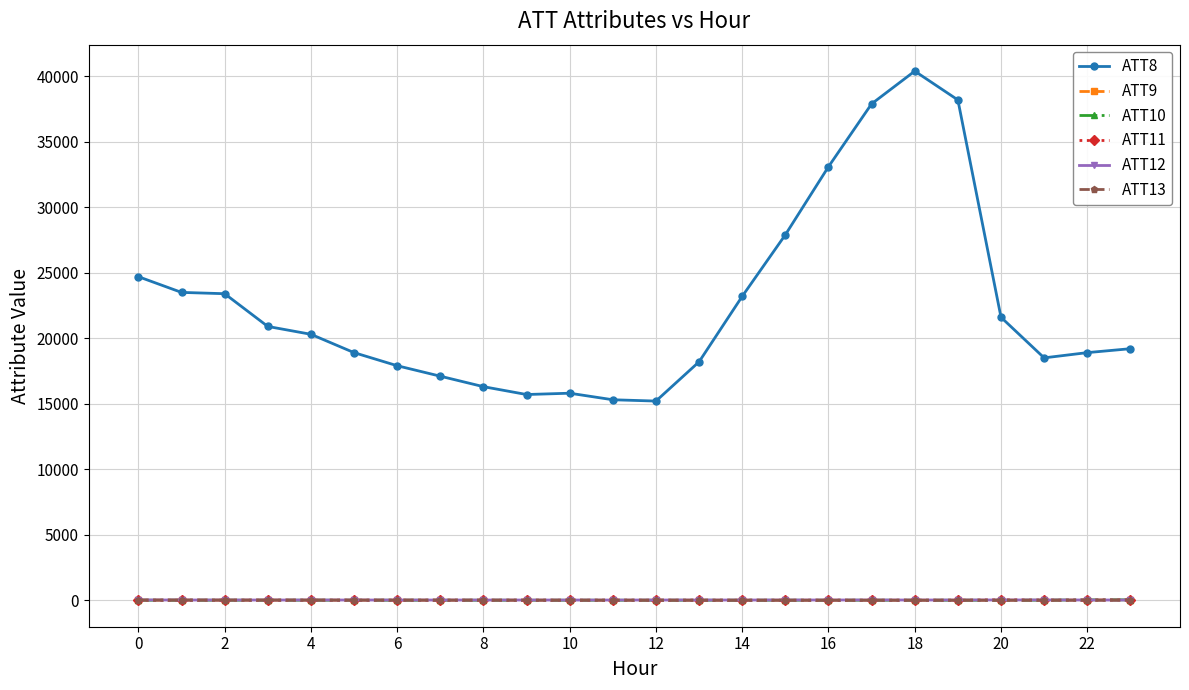

What is the average value of the ATT12 series?

5.4